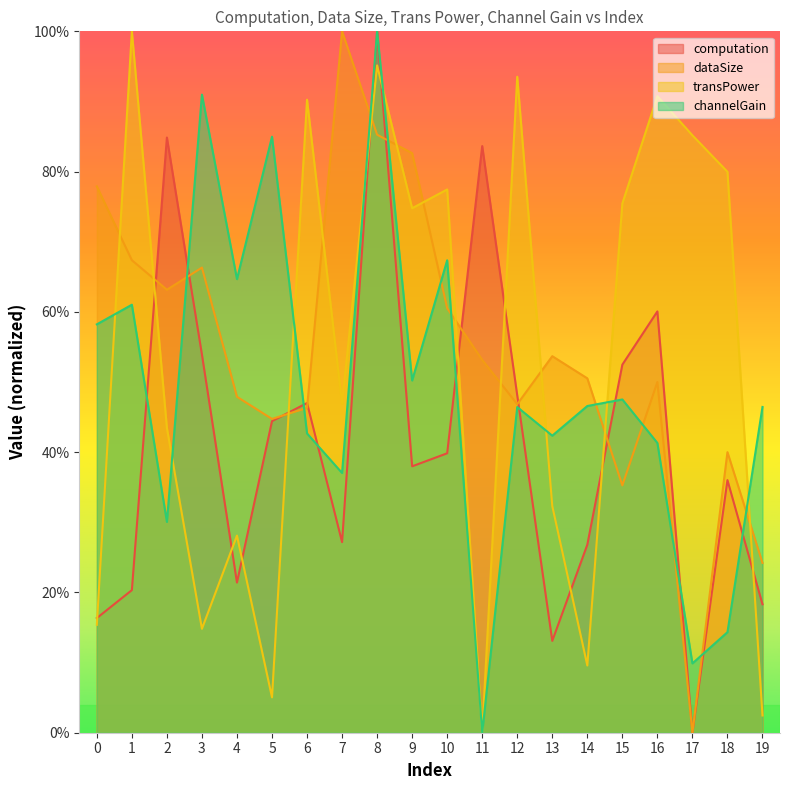

Count the number of categories in the chart.

20